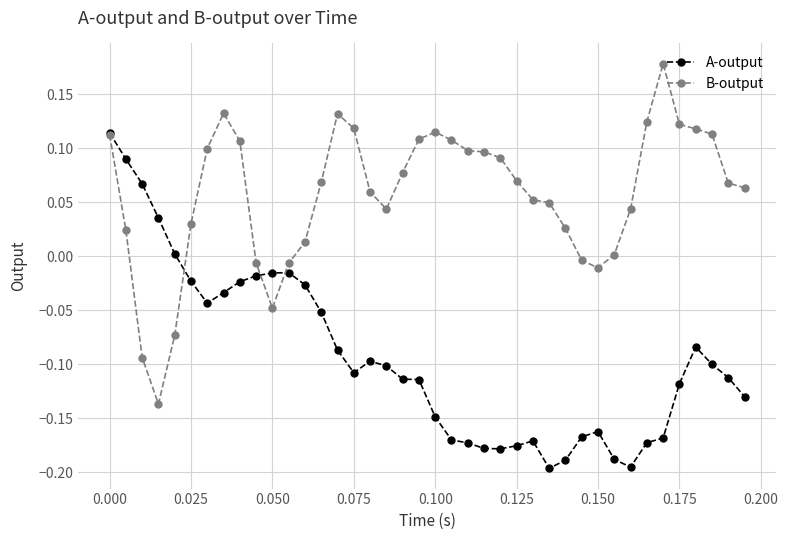

How many categories are shown in the chart?

40